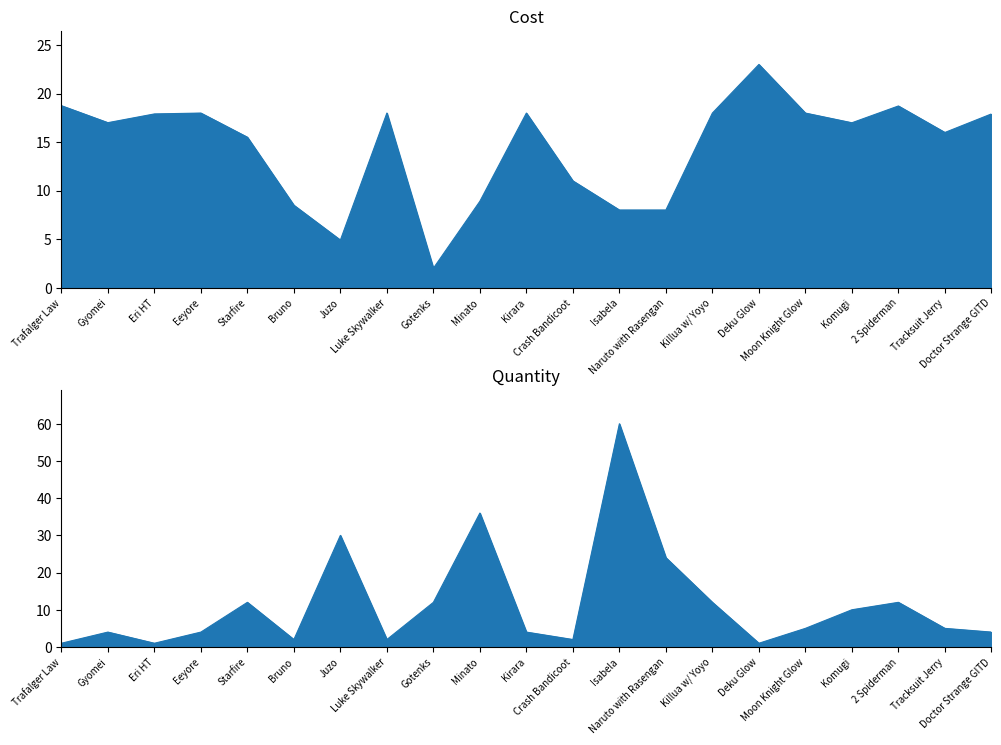

Rank the series by their average value, from highest to lowest.

Cost, Quantity